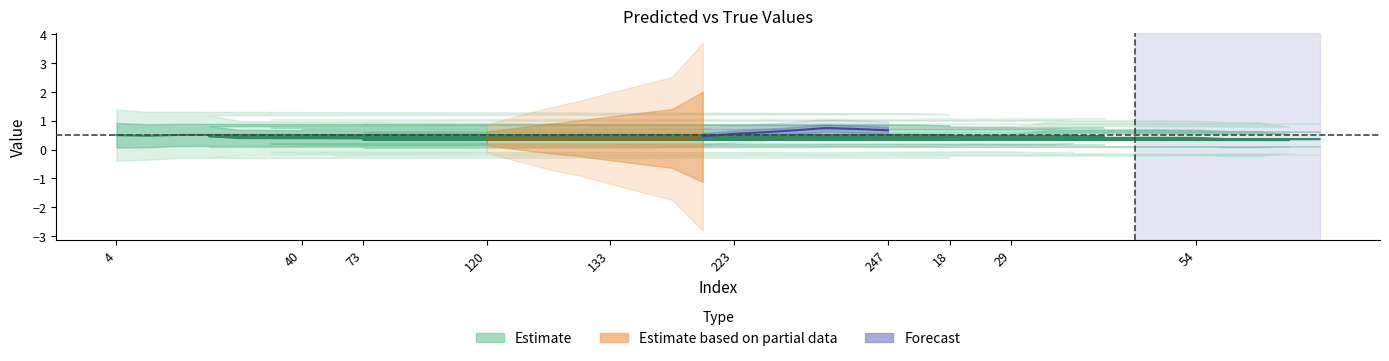

What is the spread (max minus min) of values at 122?

0.6